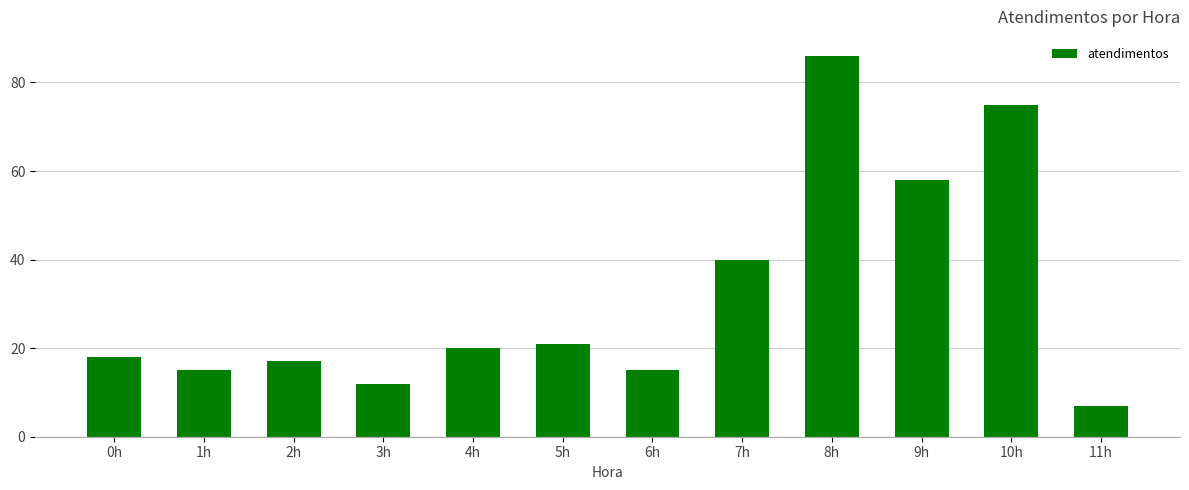

Reading left to right, what are all the values shown in this chart?

18	15	17	12	20	21	15	40	86	58	75	7